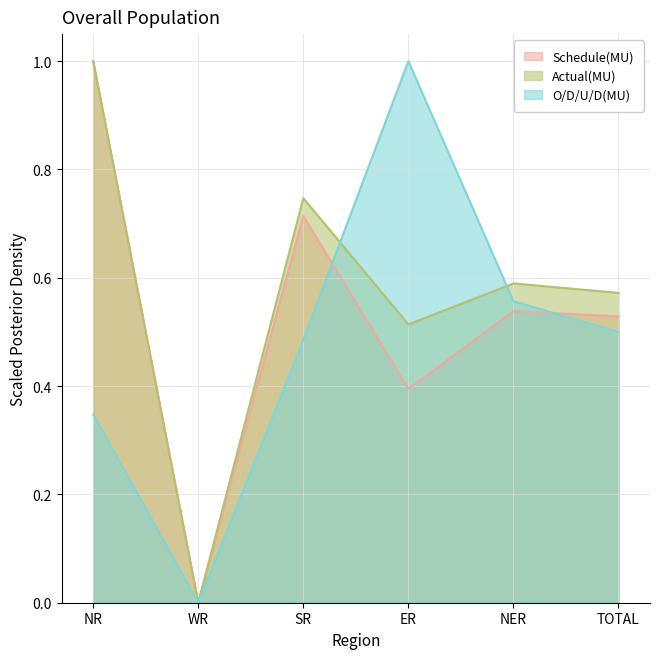

The Actual(MU) series shows 0.6 at TOTAL. True or false?

True